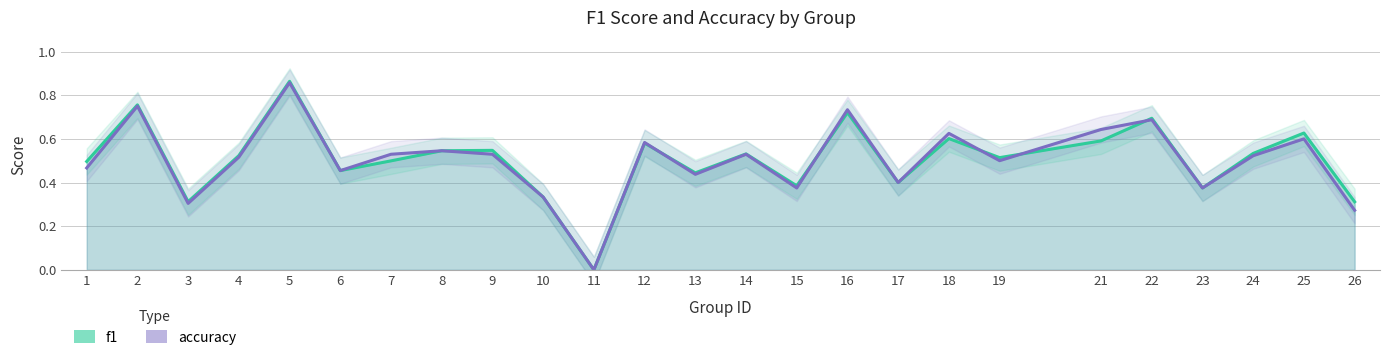

Which series ends up on top after the final intersection of f1 and accuracy?

f1